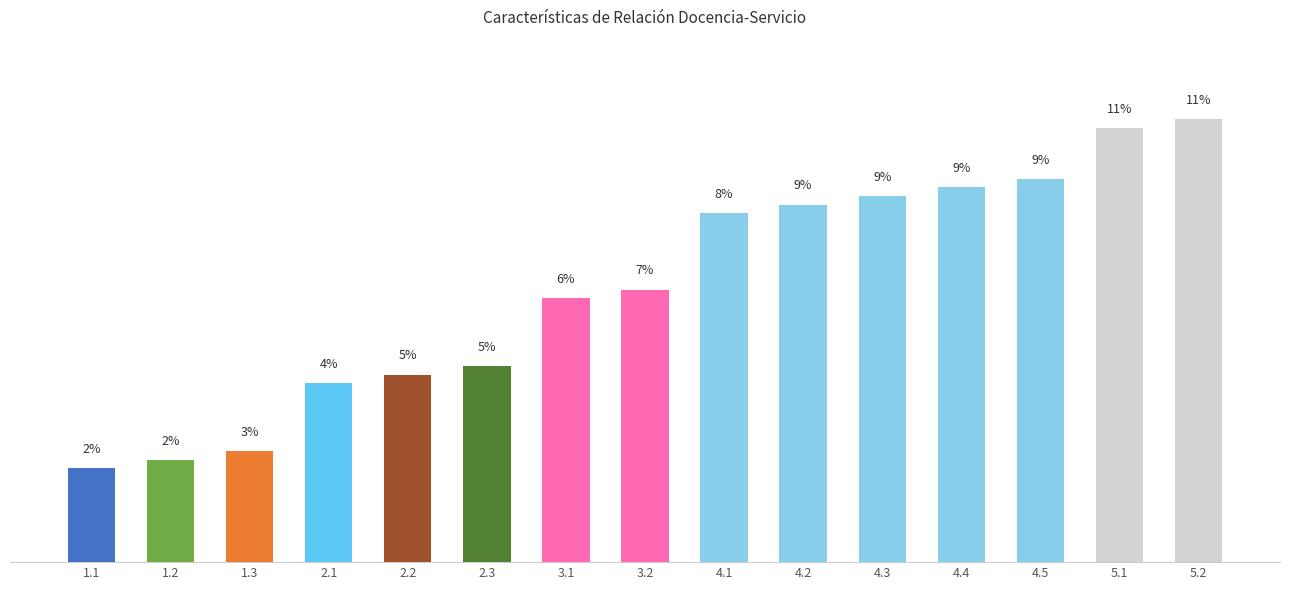

Does the chart contain any negative values?

No